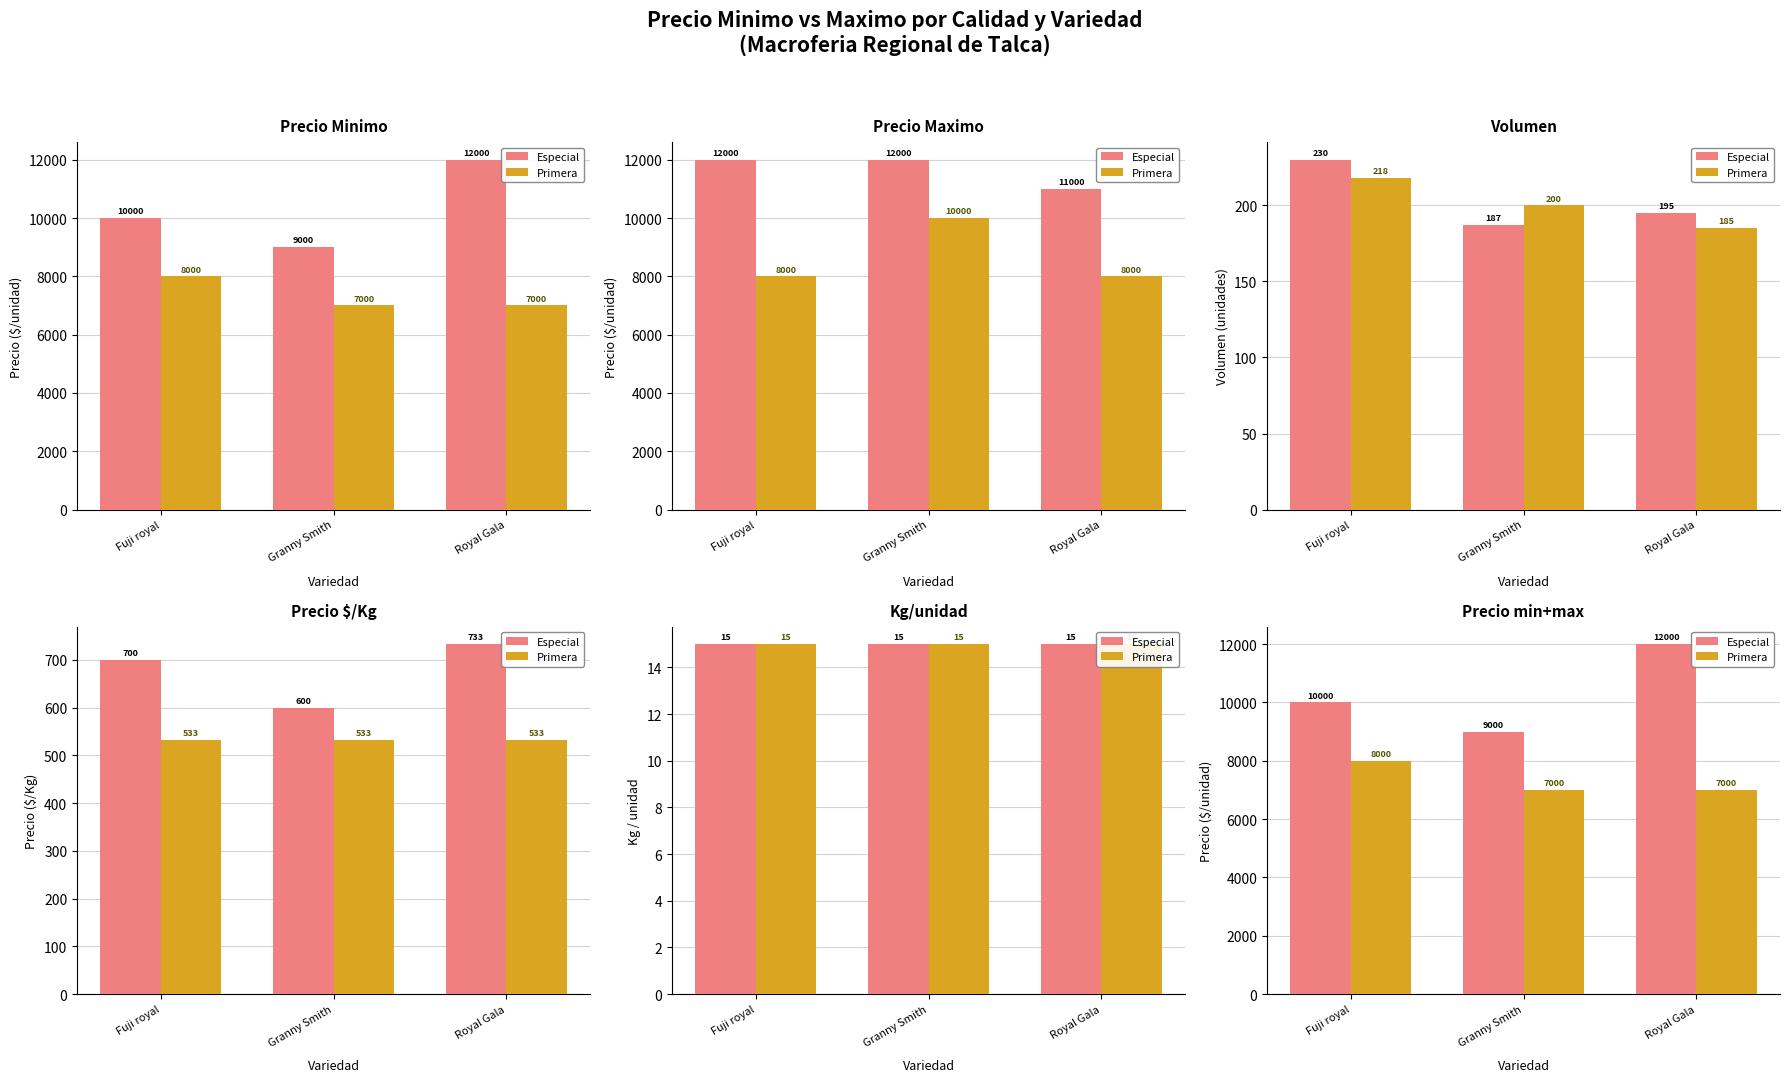

What is the sum of the Especial values at Granny Smith and Fuji royal?

19000